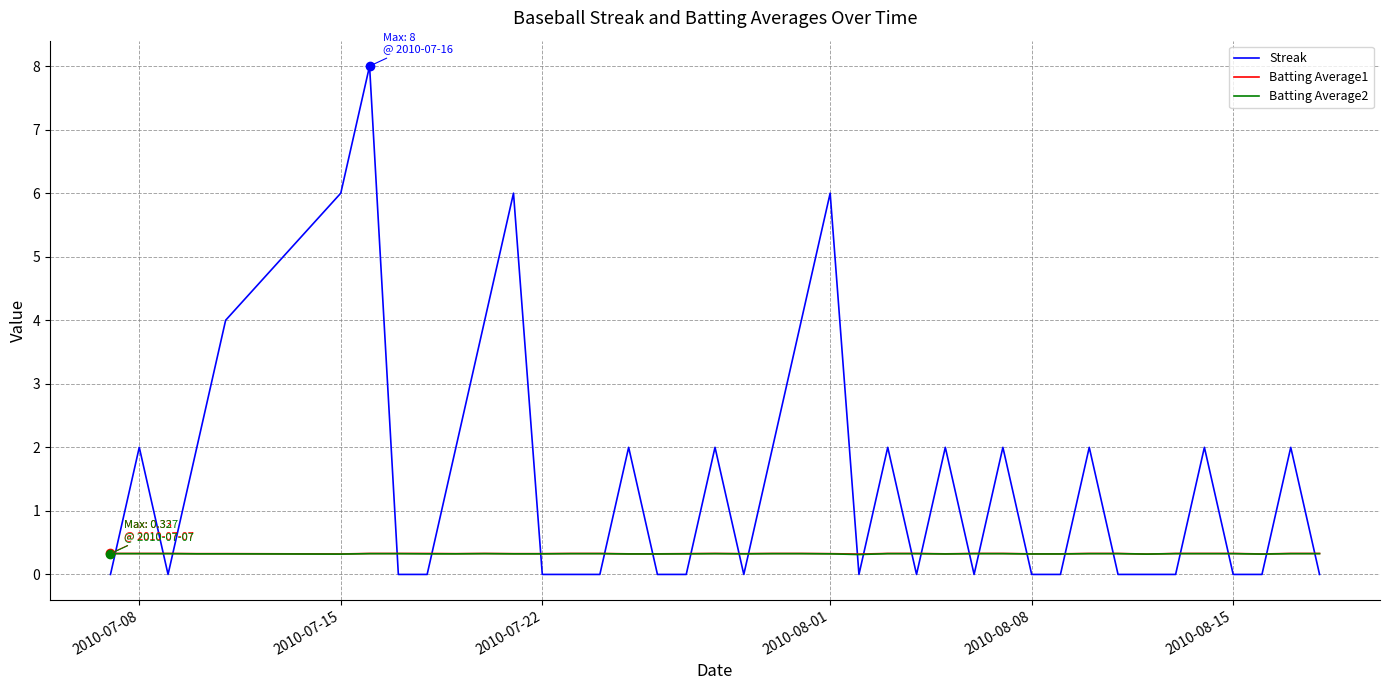

Which series has the largest total across all categories?

Streak